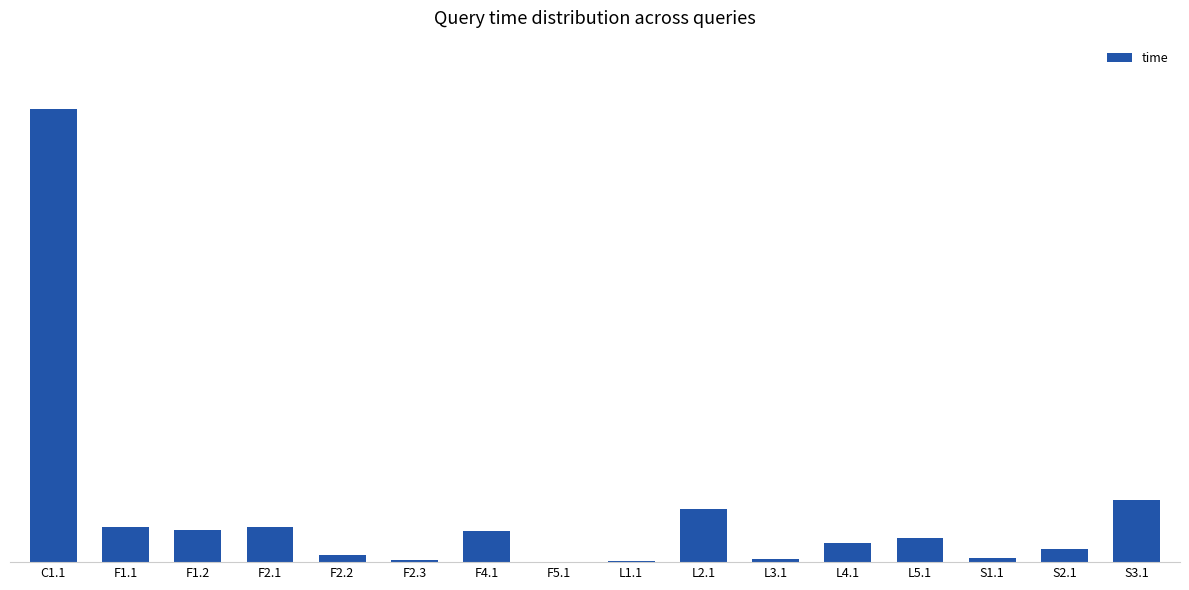

What is the value of the 15th bar from the left?

5.2